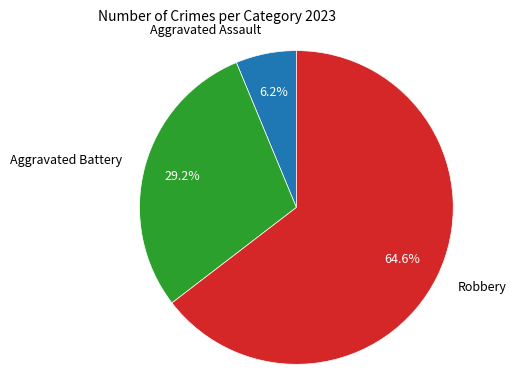

Which has a higher value, Aggravated Assault or Robbery?

Robbery